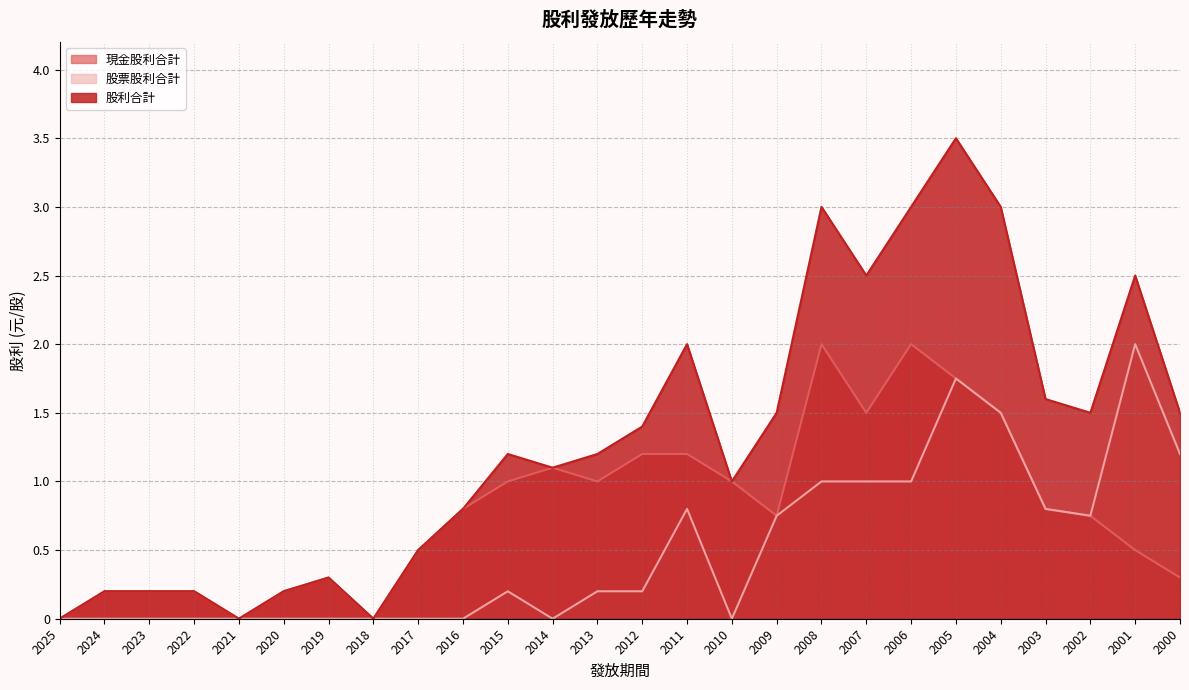

Rank the categories by 現金股利合計 value from lowest to highest.

2025, 2021, 2018, 2024, 2023, 2022, 2020, 2019, 2000, 2017, 2001, 2009, 2002, 2016, 2003, 2015, 2013, 2010, 2014, 2012, 2011, 2007, 2004, 2005, 2008, 2006